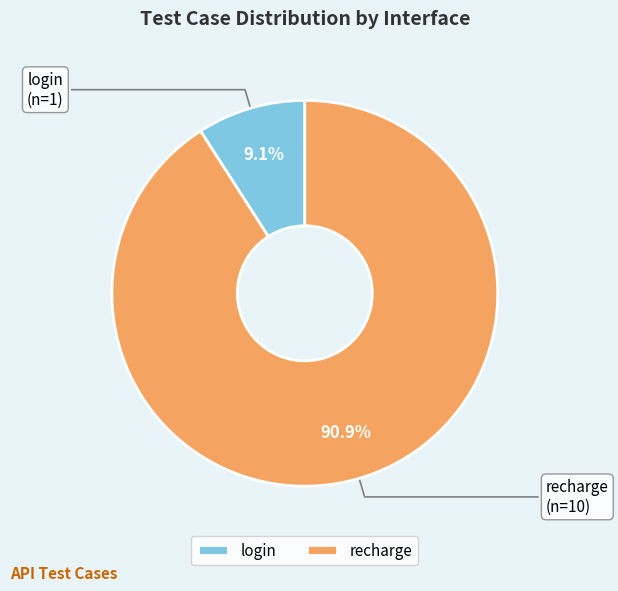

The login slice represents 24% of the pie. True or false?

False